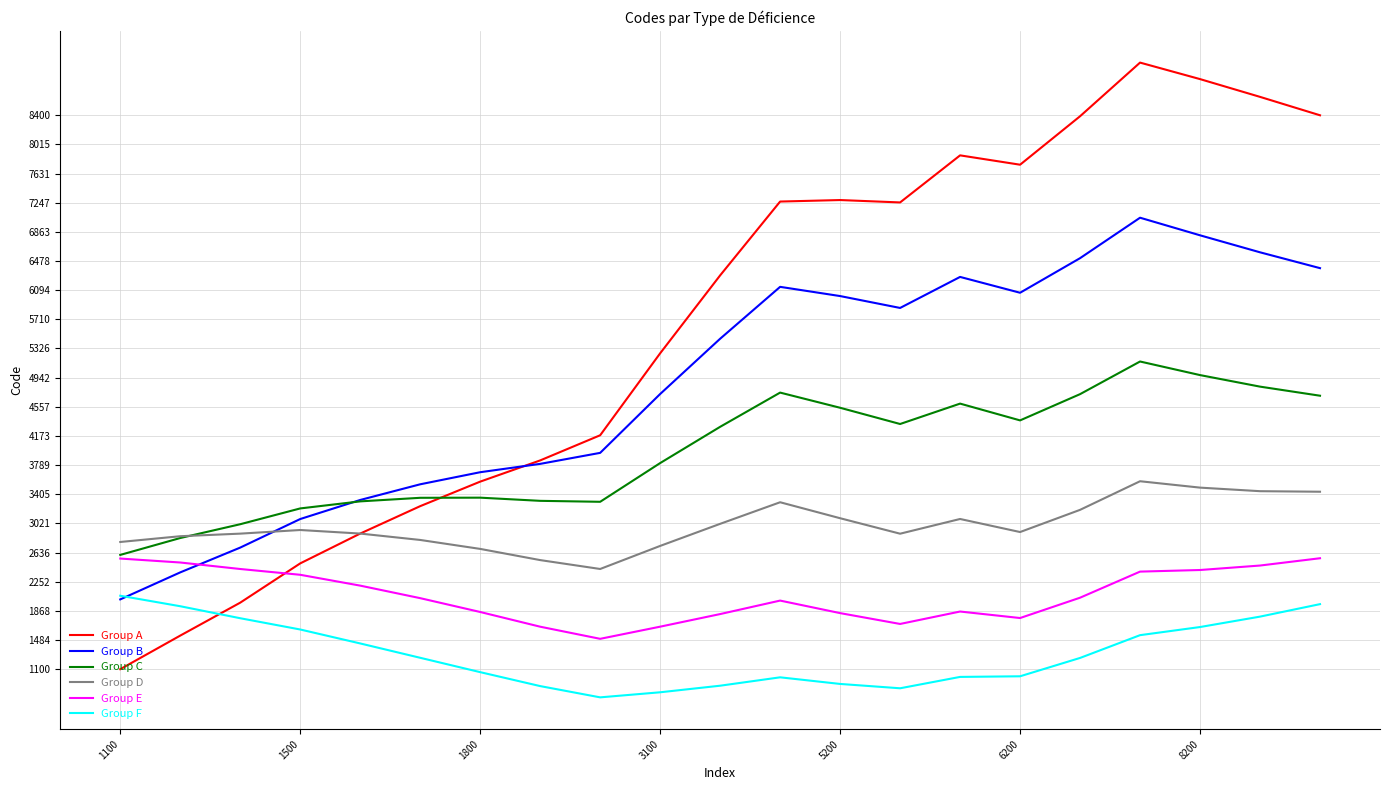

Which series ends up on top after the final intersection of Group E and Group B?

Group B